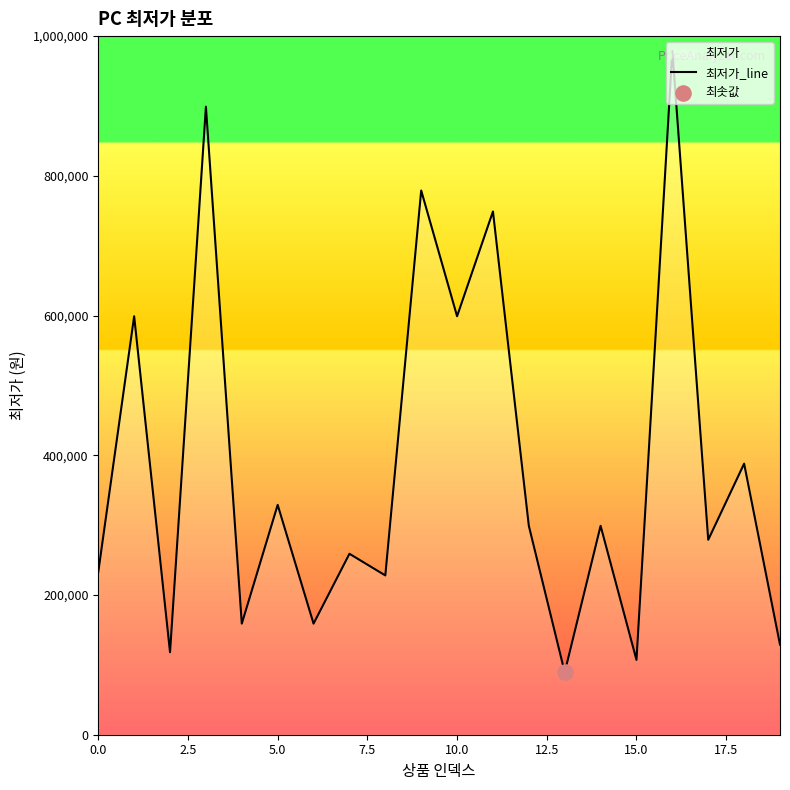

What is the ratio of the value at 13 to the value at 18?

0.2